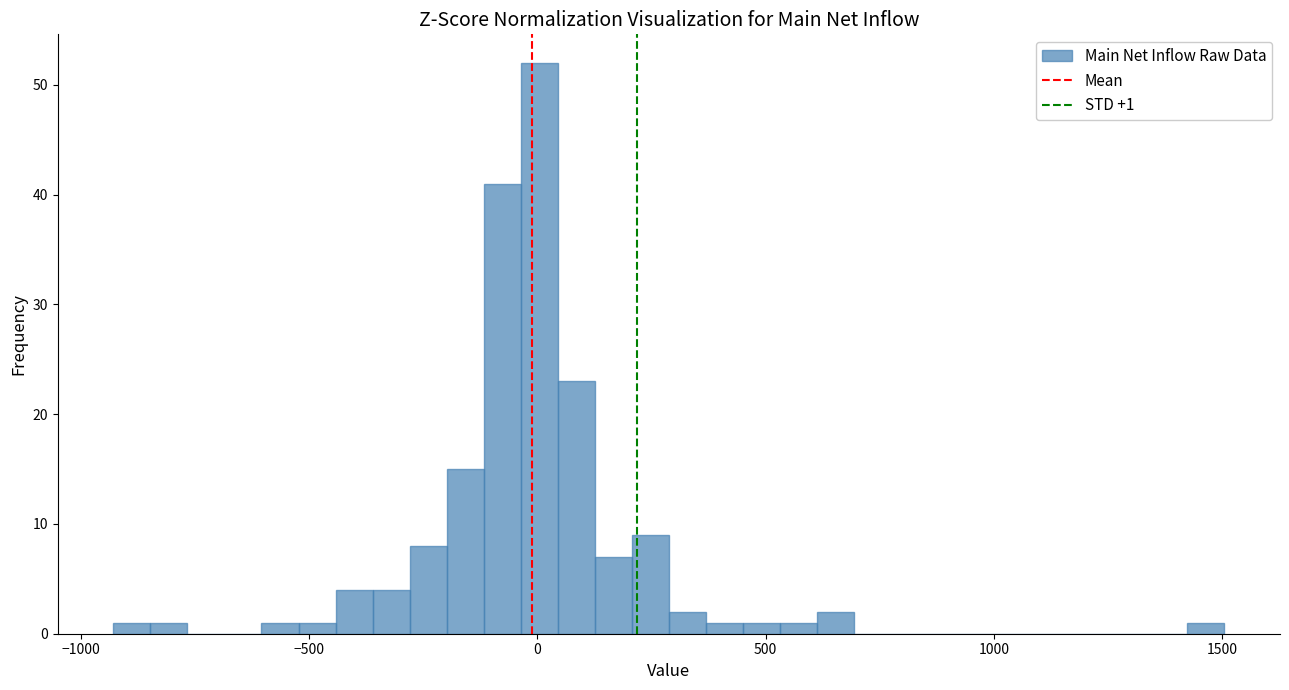

Read against the x-axis, roughly where is the centre of the tallest bar?

0